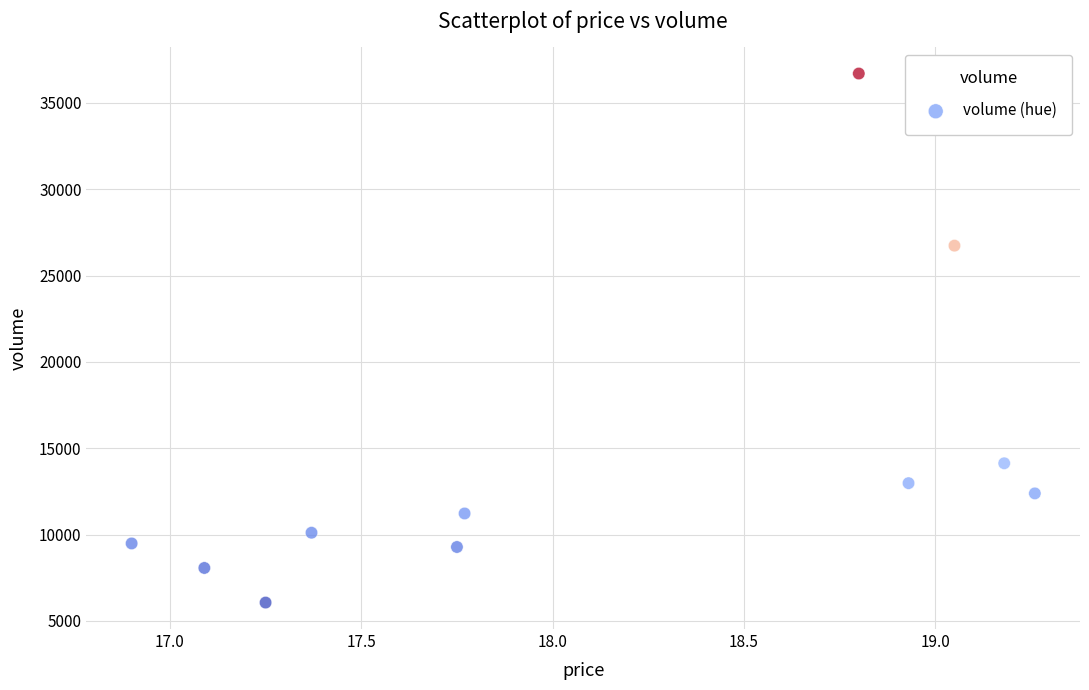

What Y value in the scatter plot is closest to 21380?

26732